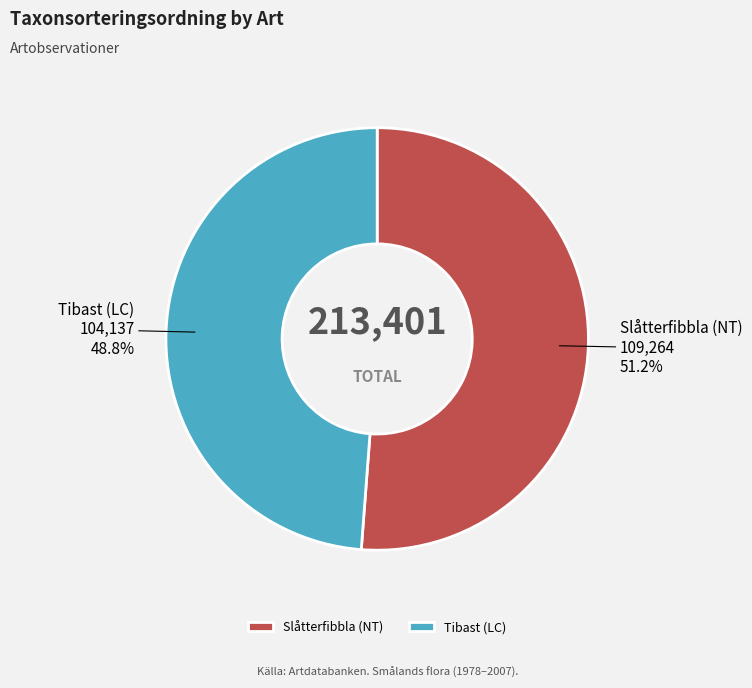

To the nearest percent, what is the average slice percentage?

50%